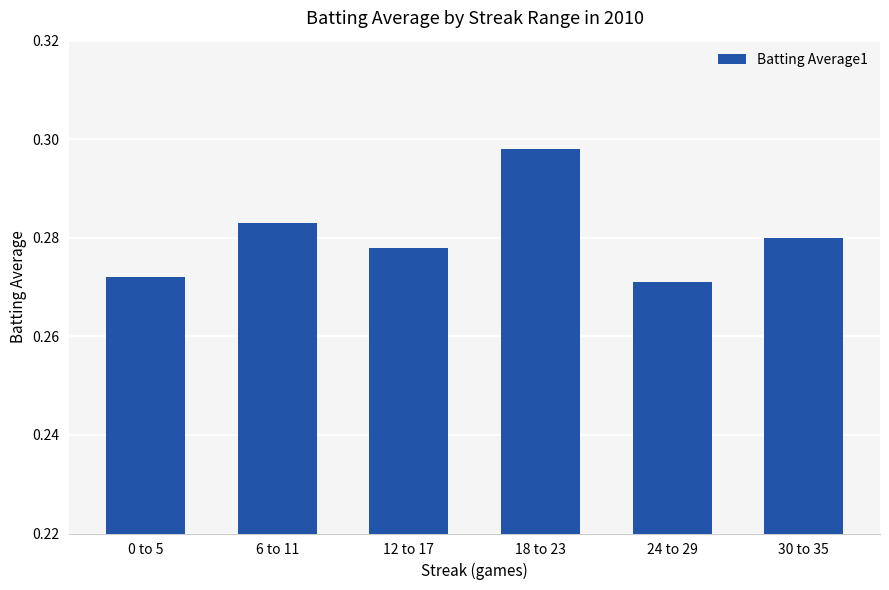

Which label corresponds to the smallest value in the chart?

24 to 29